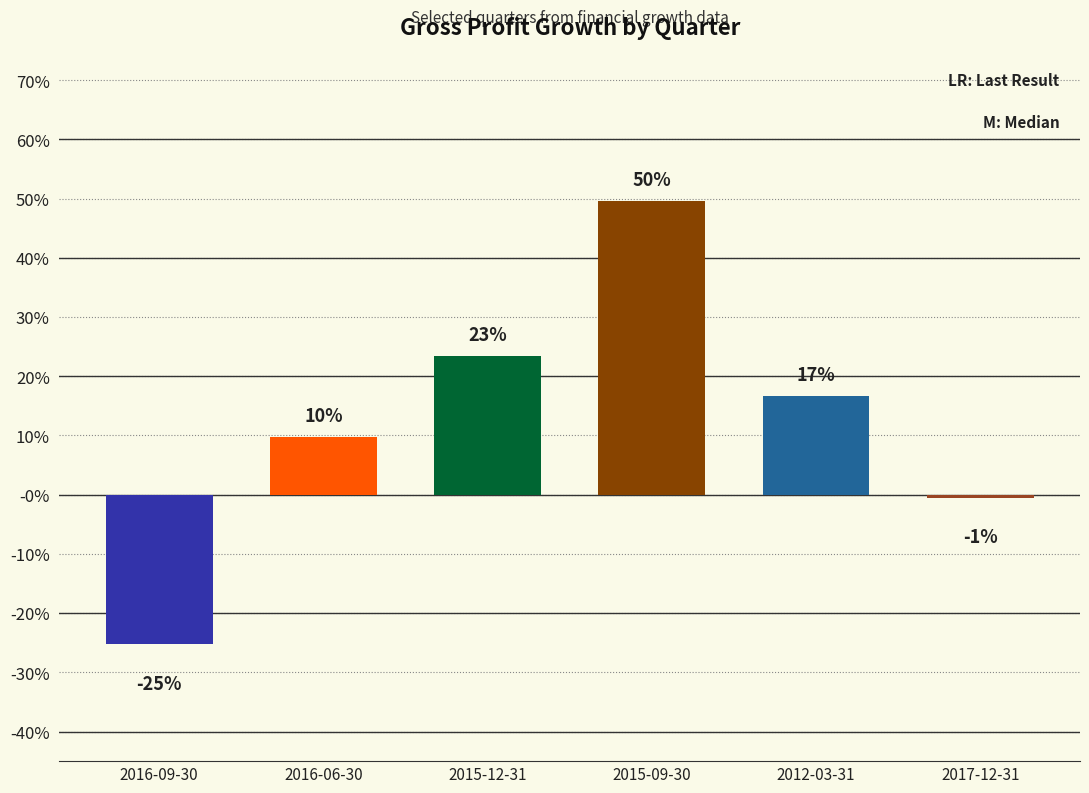

What is the difference between the second highest and minimum values?

0.5